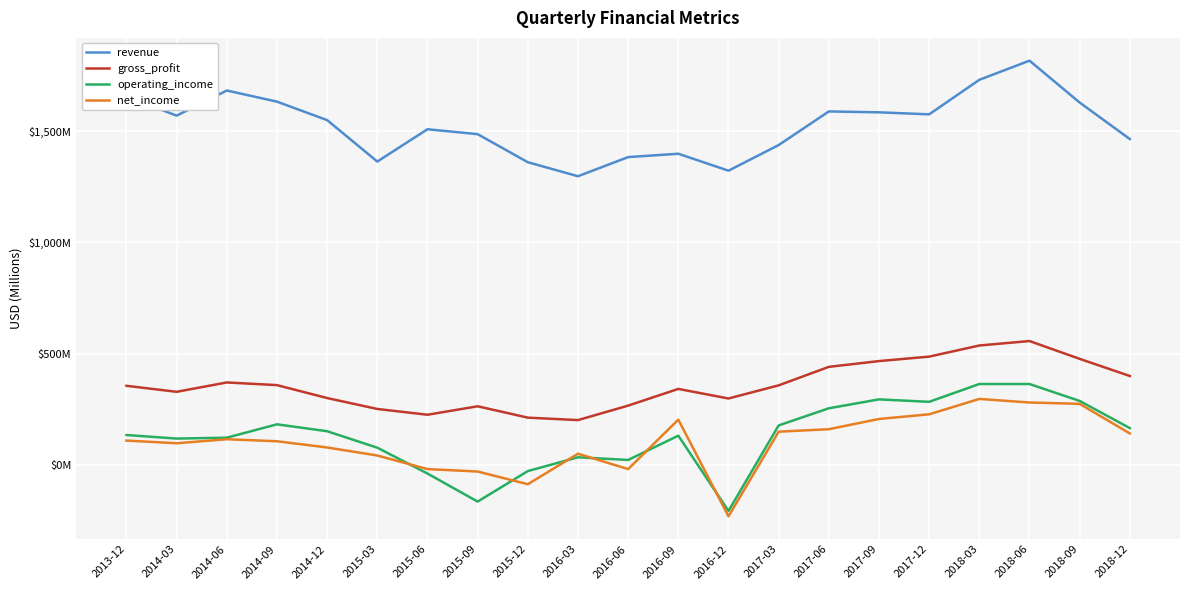

Reading left to right, transcribe all the data shown in this chart.

revenue: 1656	1569	1682	1632	1549	1363	1508	1486	1360	1297	1383	1398	1322	1437	1588	1584	1575	1730	1816	1628	1464
gross_profit: 356	329	371	359	301	252	226	264	213	202	267	342	299	358	441	467	487	537	557	477	400
operating_income: 135	119	123	183	152	78	-38	-164	-27	35	23	132	-206	178	255	295	284	364	364	288	166
net_income: 110	98	116	107	79	43	-18	-29	-86	51	-18	204	-230	150	161	207	228	297	281	275	142